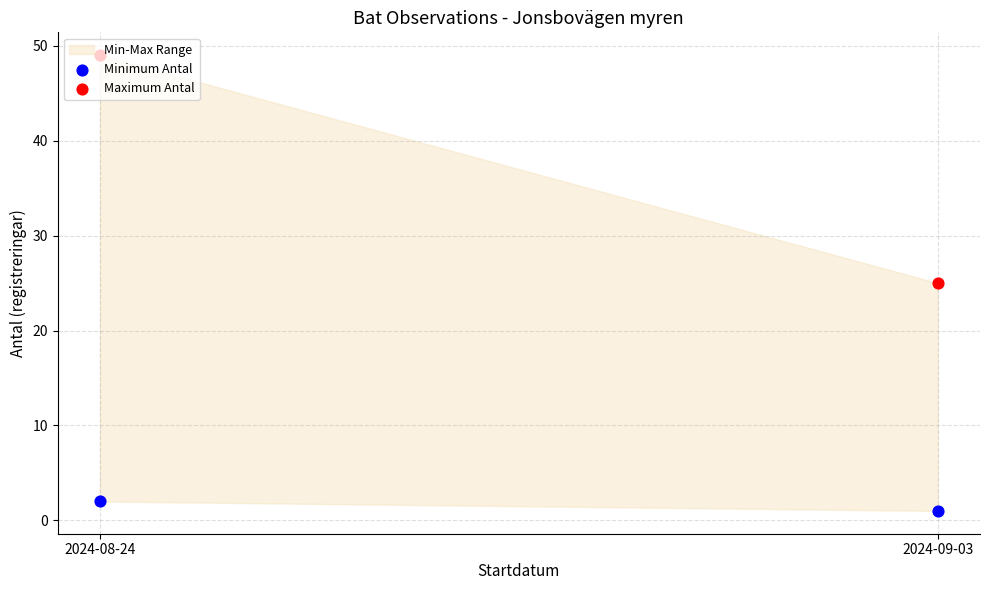

Which series contains the highest Y value?

Maximum Antal